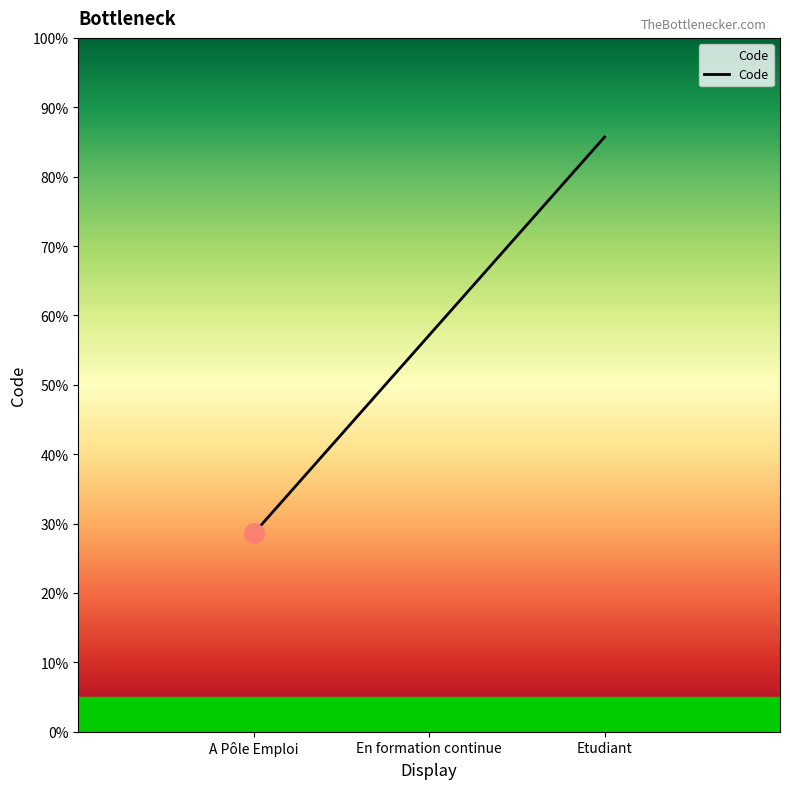

Does the chart have visible grid lines?

No